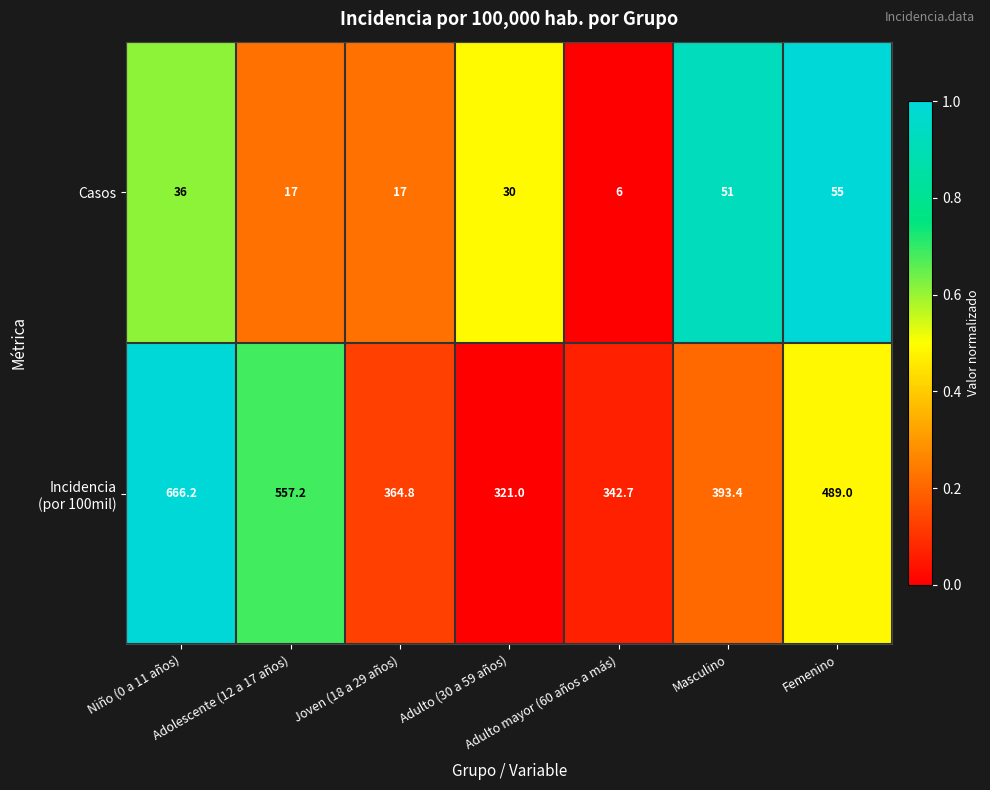

What is the smallest value displayed?

6.0